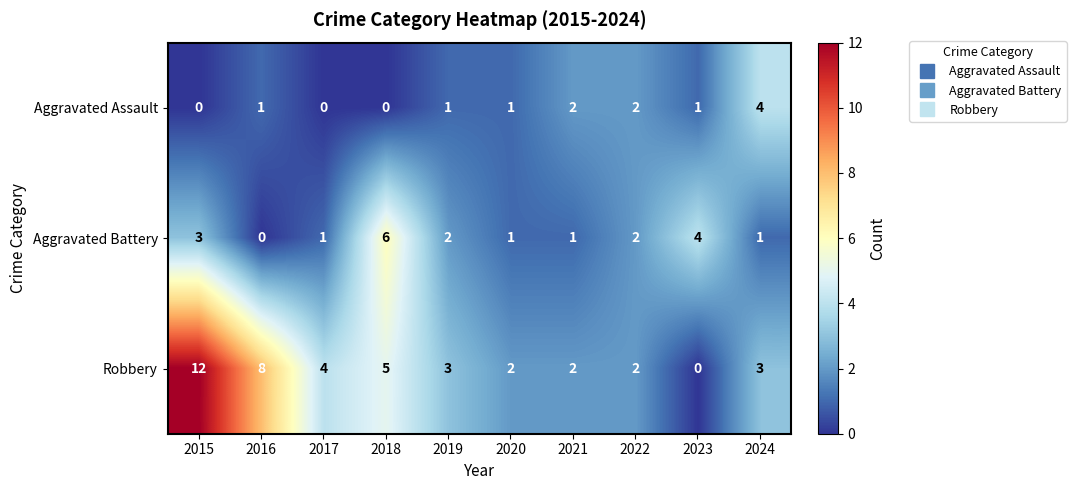

What is the difference between the highest and lowest values at 2015?

12